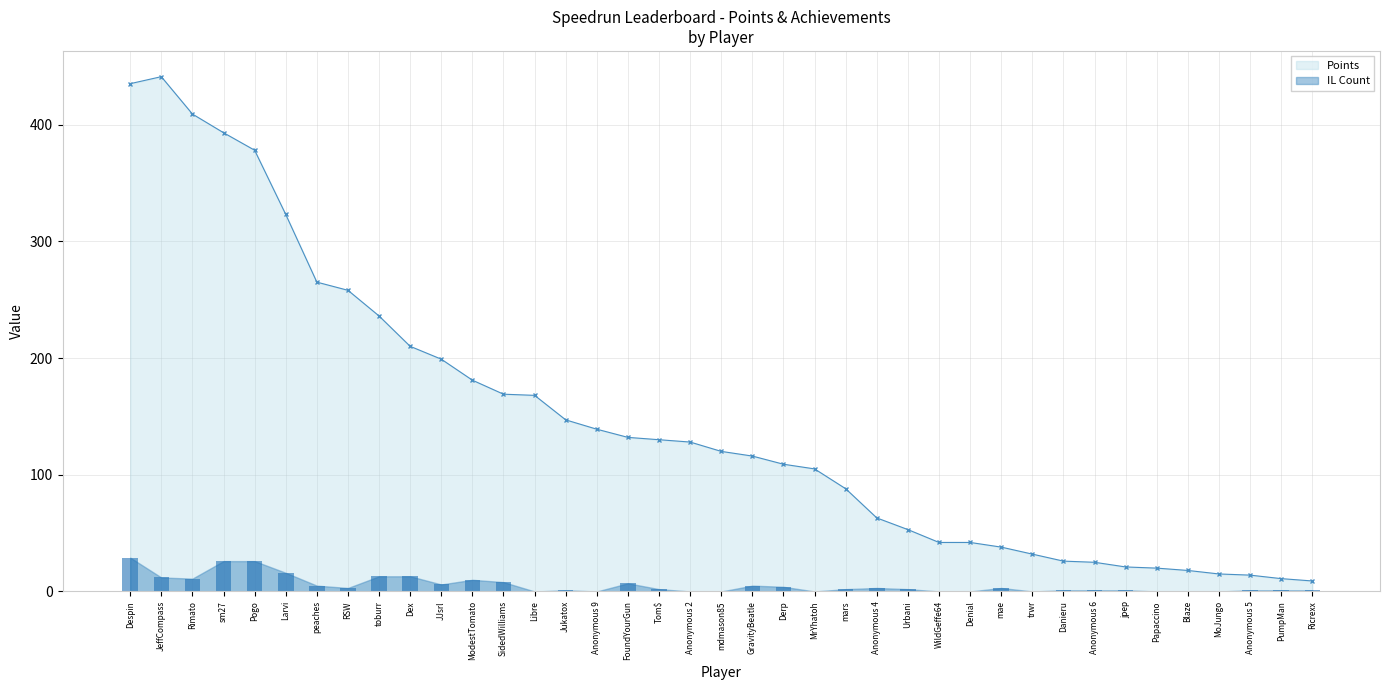

The IL Count series shows 3 at RSW. True or false?

True